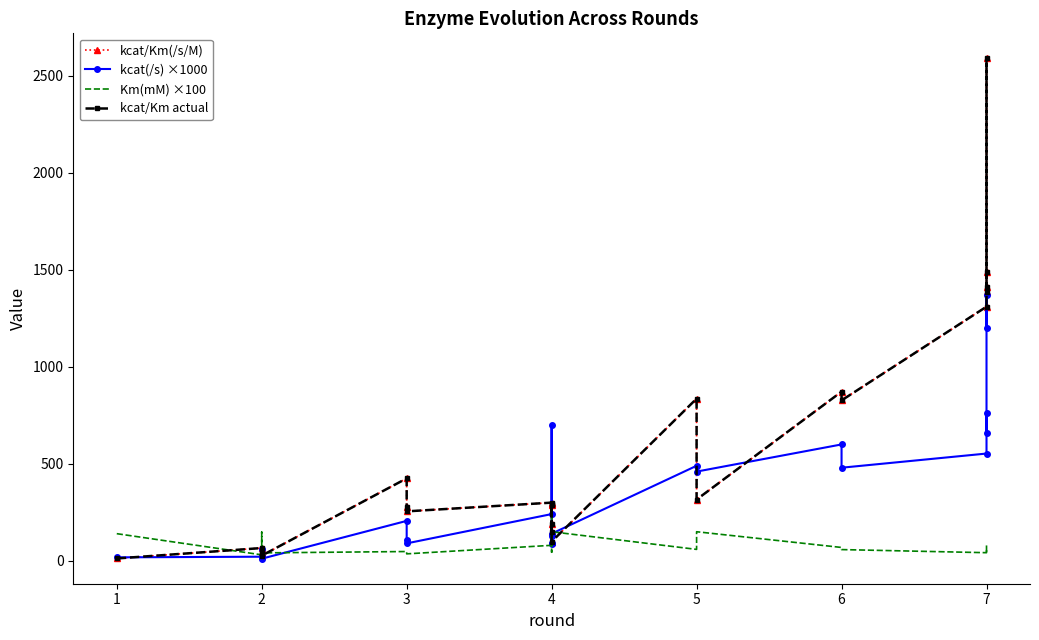

Reading left to right, transcribe all the data shown in this chart.

kcat/Km(/s/M): 12.2	66.0	36.0	42.0	27.0	425.0	279.0	255.0	300.0	291.0	148.0	287.0	191.0	99.0	836.0	316.0	872.0	827.0	1310.0	1414.0	1490.0	2590.0	1388.0
kcat(/s) ×1000: 18.0	21.3	18.7	62.4	11.0	206.0	105.0	90.0	241.0	699.0	92.0	128.0	88.0	140.0	490.0	460.0	600.0	480.0	553.0	760.0	660.0	1370.0	1200.0
Km(mM) ×100: 140.0	31.0	52.0	148.0	41.0	48.0	38.0	36.0	80.0	240.0	62.5	44.4	46.0	150.0	59.0	150.0	69.0	58.0	42.0	54.0	44.0	54.0	86.0
kcat/Km actual: 12.2	66.0	36.0	42.0	27.0	425.0	279.0	255.0	300.0	291.0	148.0	287.0	191.0	99.0	836.0	316.0	872.0	827.0	1310.0	1414.0	1490.0	2590.0	1388.0